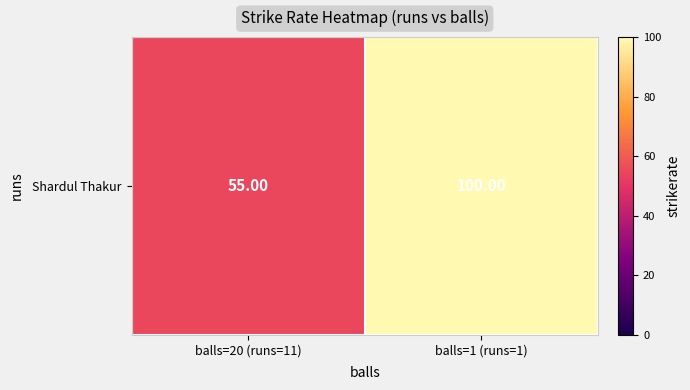

How many values are between 55 and 100?

2